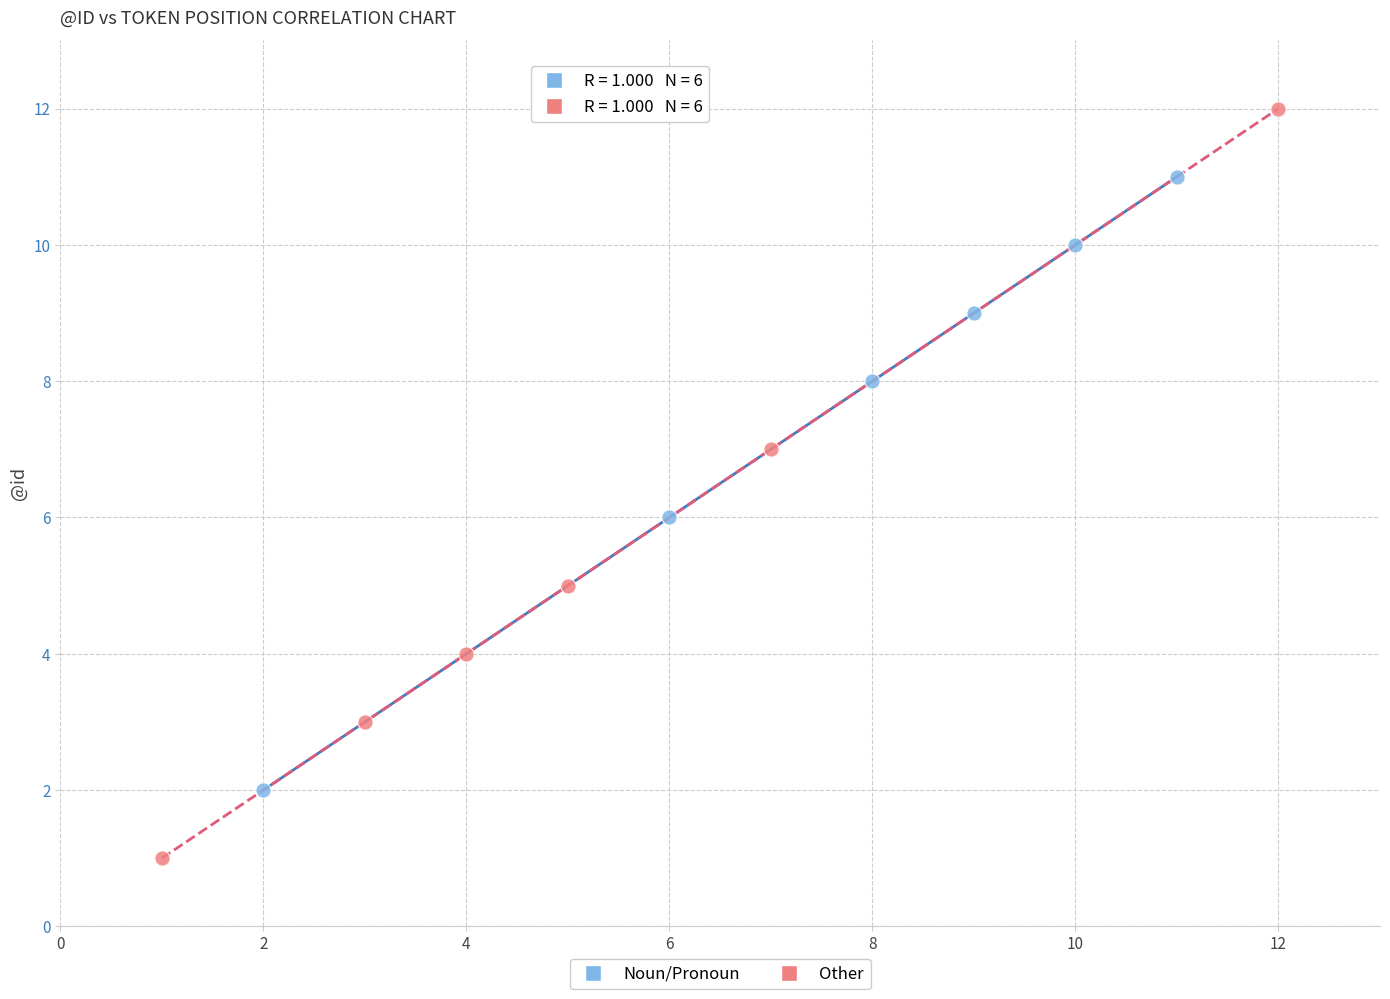

Which series contains the highest Y value?

Other